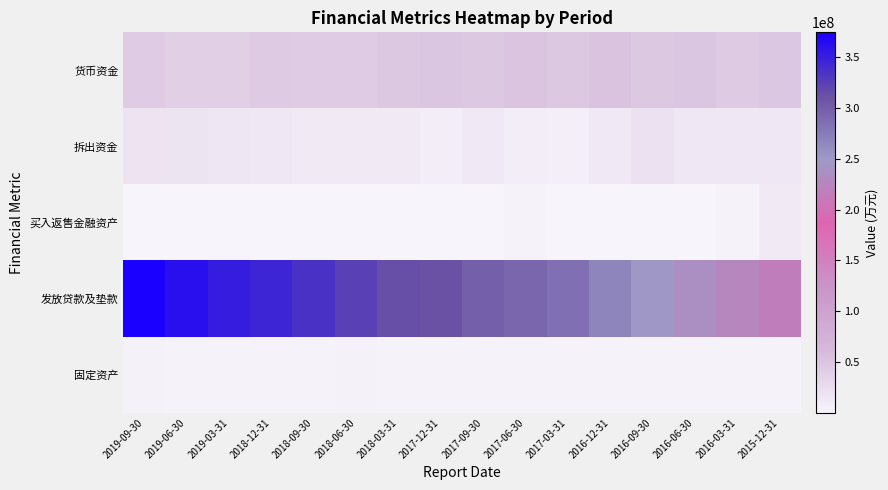

Which label corresponds to the largest value in the chart?

2019-09-30